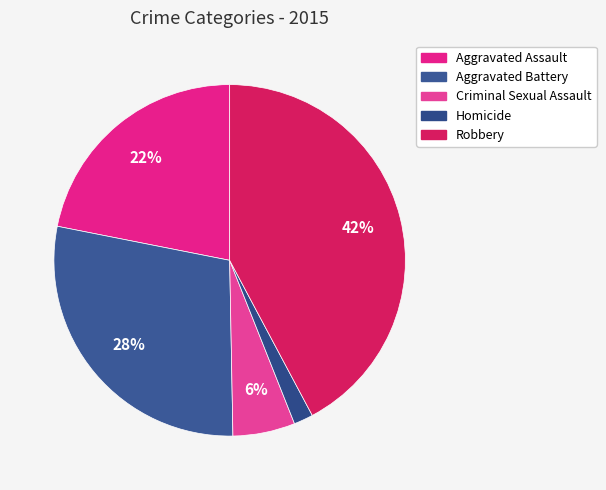

Does Robbery represent more than half of the total?

No